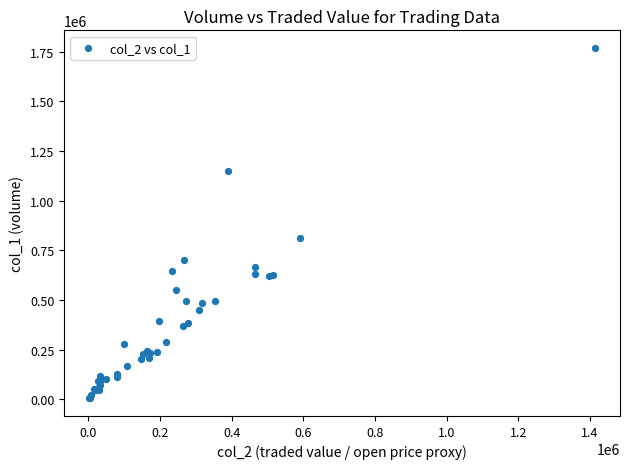

What Y value in the scatter plot is closest to 887000?

810000